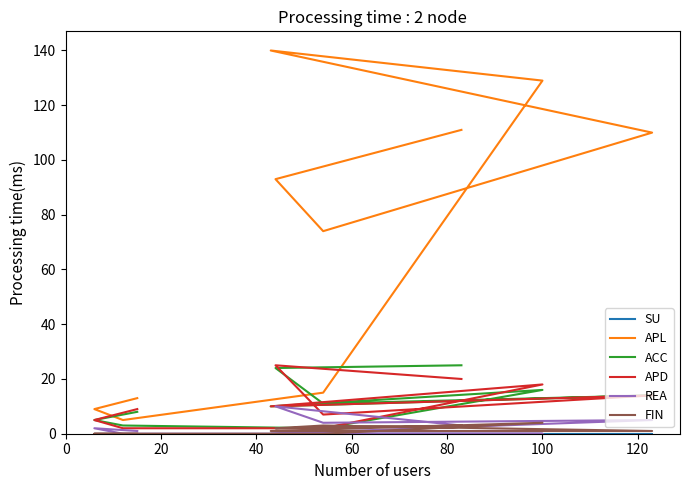

Rank the series at 20 from lowest to highest value.

SU, FIN, REA, ACC, APD, APL